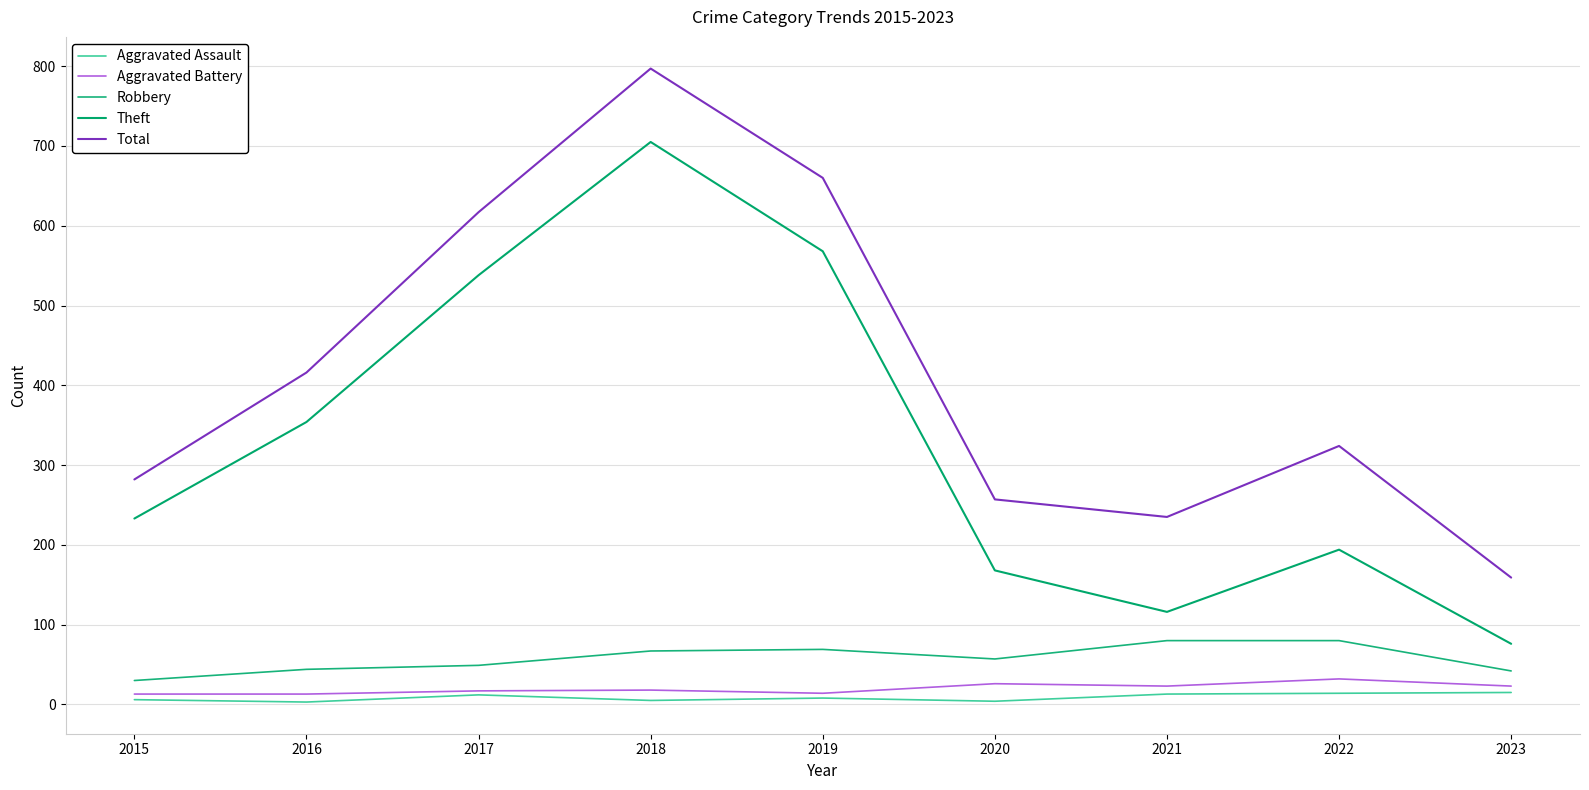

Which series has the largest total across all categories?

Total